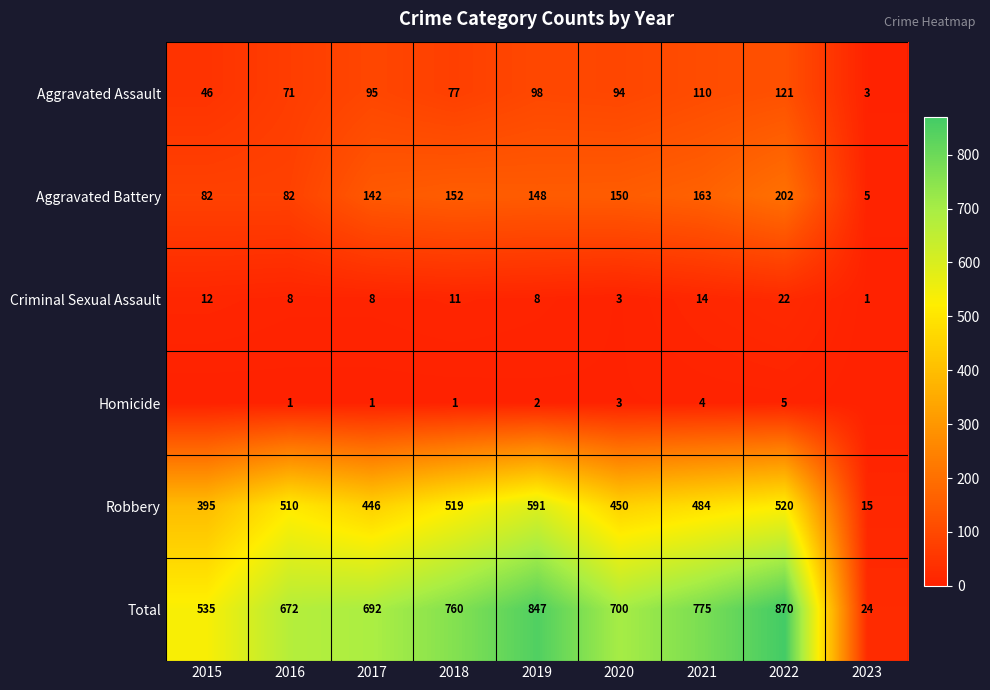

What is the approximate value of Aggravated Assault at 2021, to the nearest 10?

110